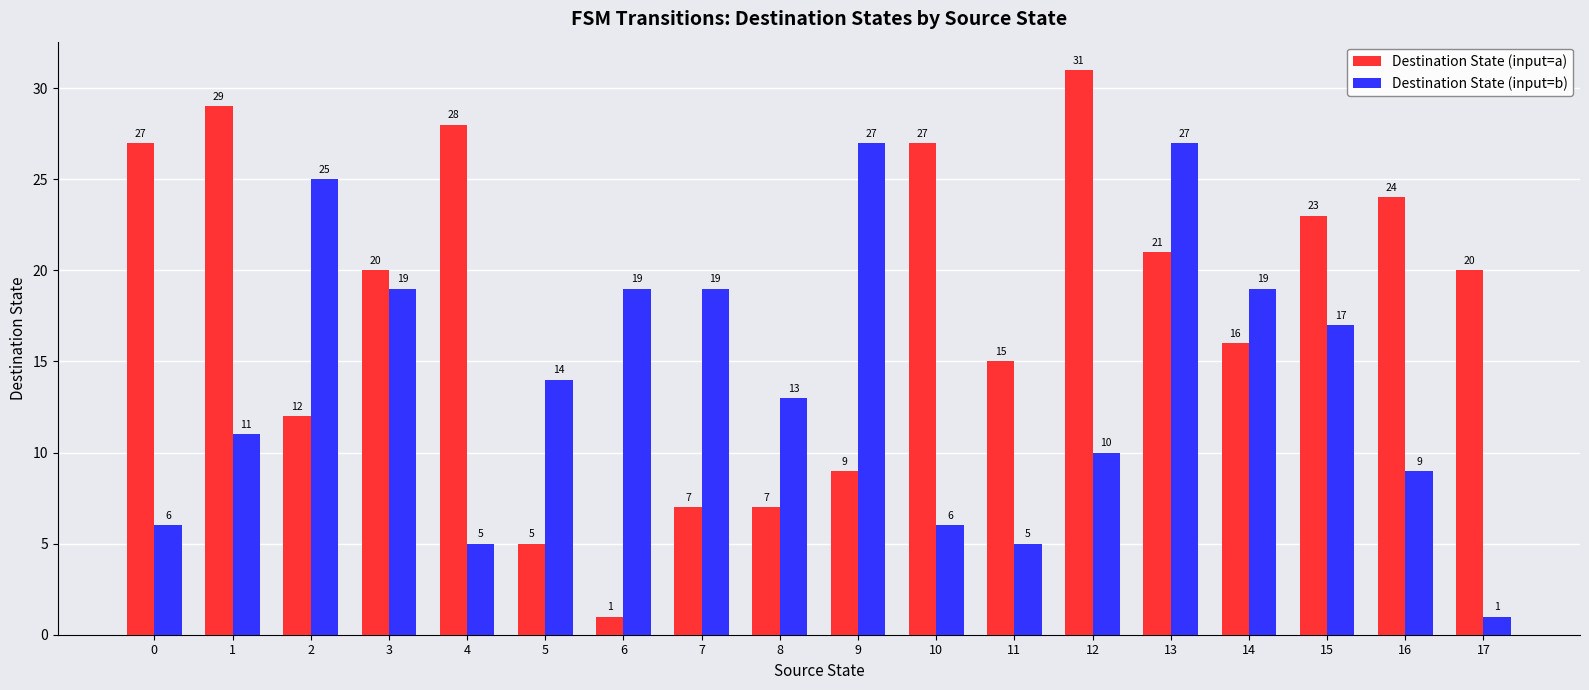

What is the value of the Destination State (input=a) bar at the 17th from the left?

24